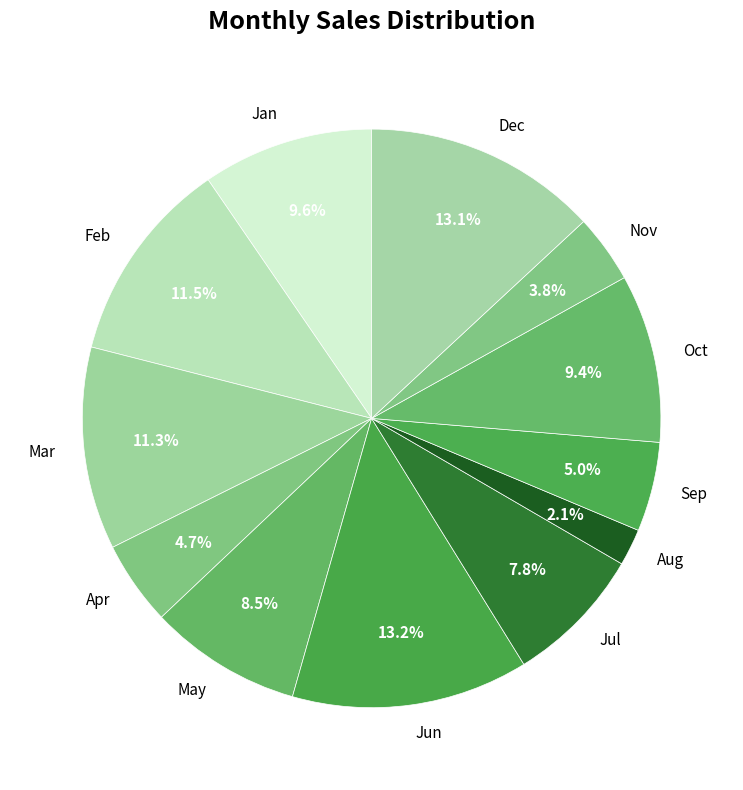

What portion of the pie excludes Nov?

96.2%